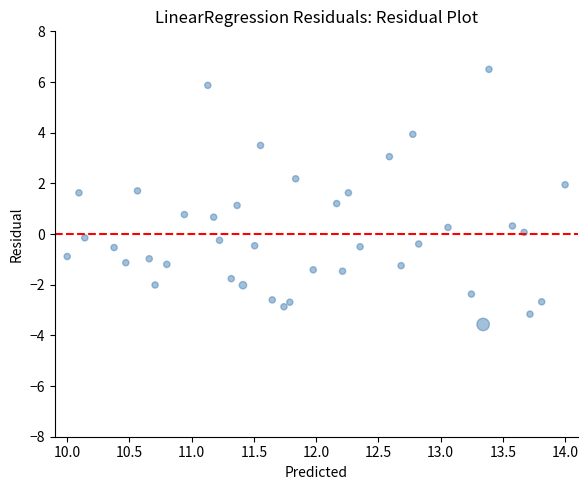

What is the range of Y values (max minus min)?

10.1